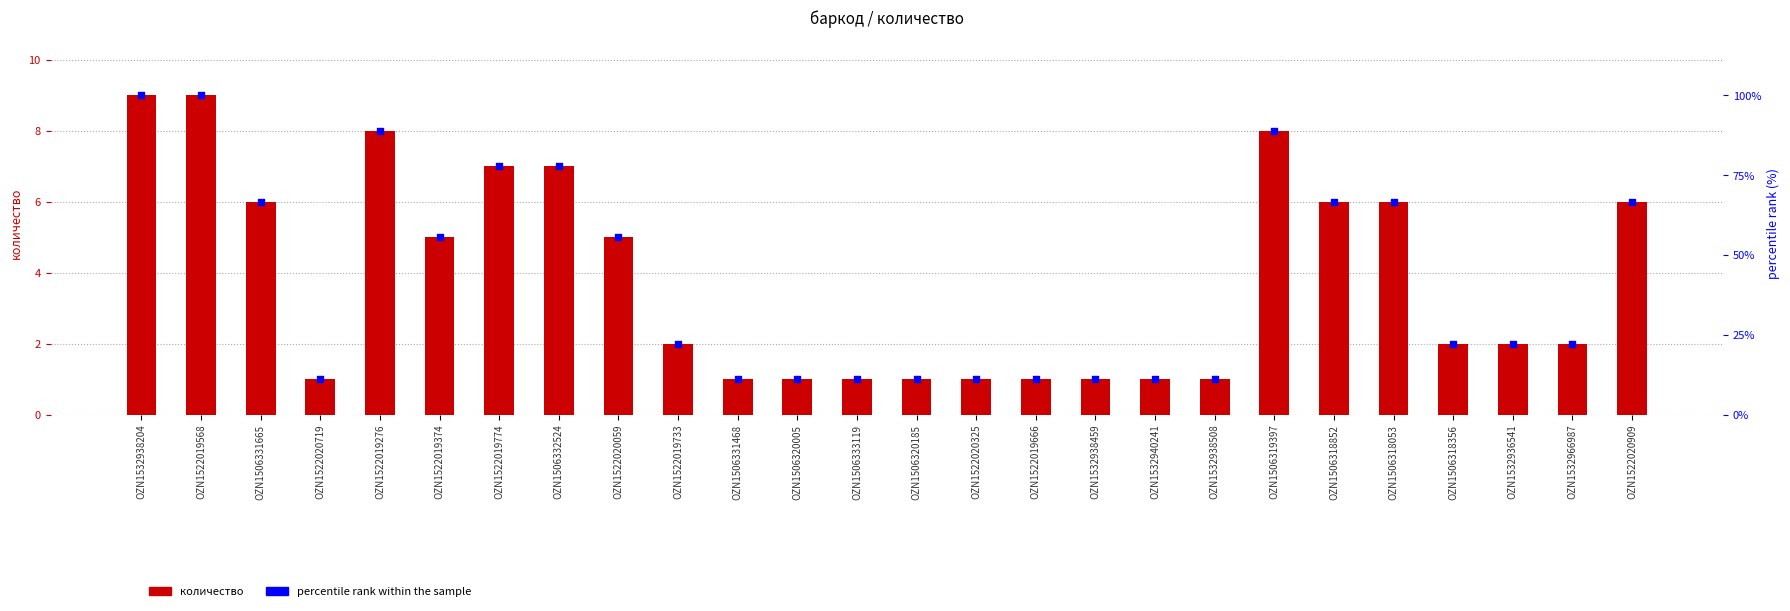

Which series contains the highest Y value?

percentile rank within the sample